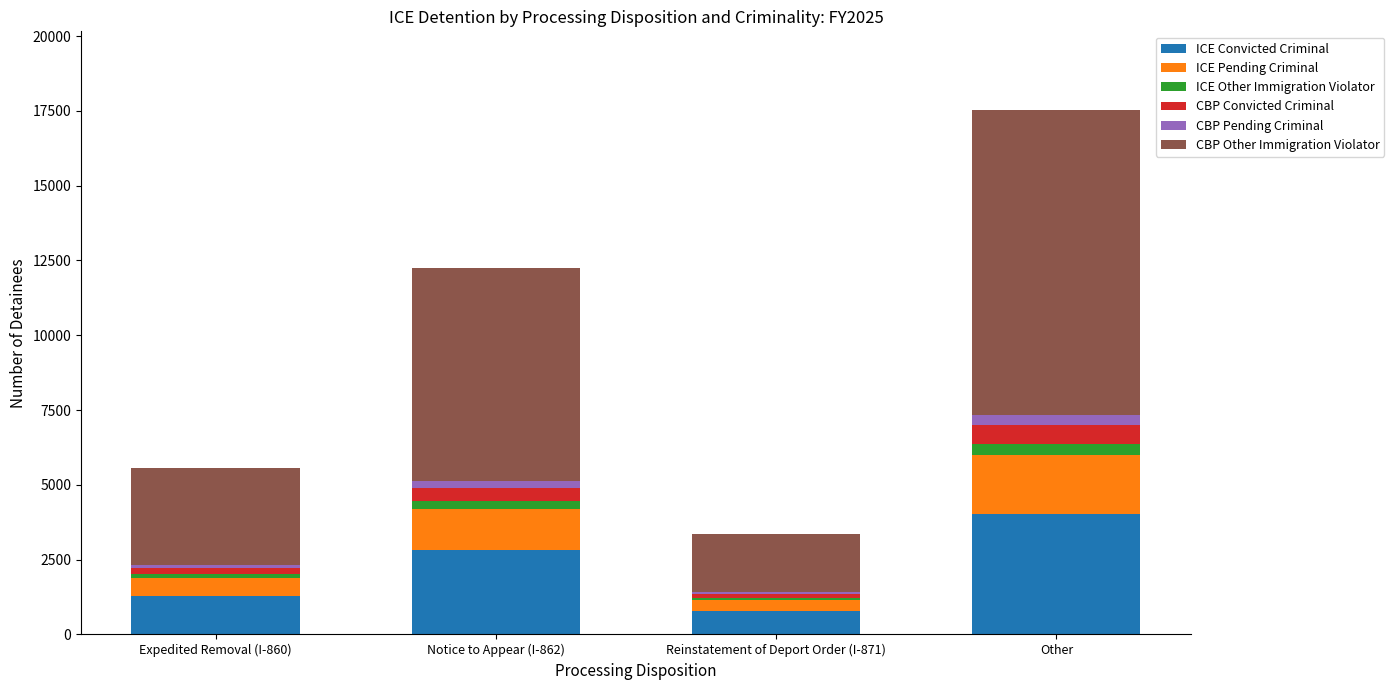

What is the average value of the ICE Convicted Criminal series?

2225